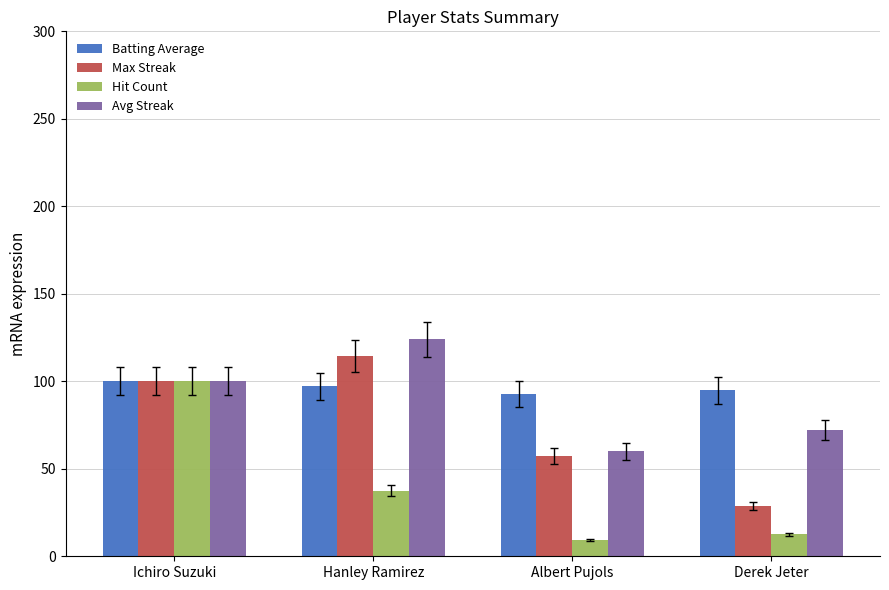

At which label is Hit Count closest to 54?

Hanley Ramirez